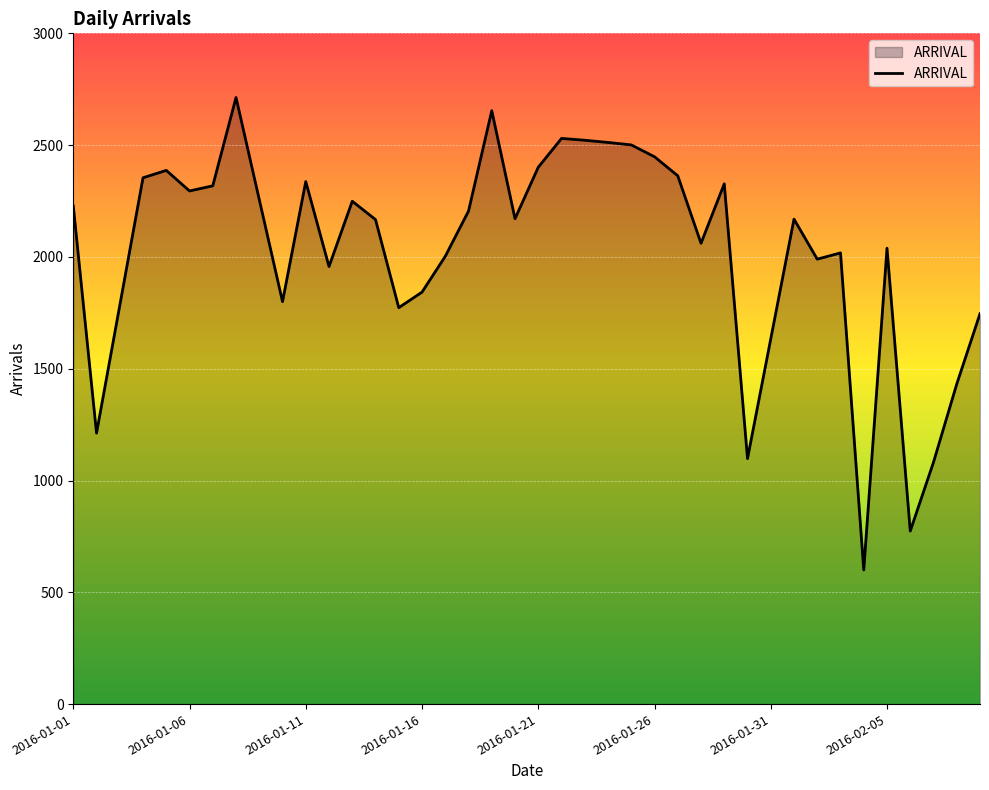

What is the maximum value shown in the chart?

2713.0